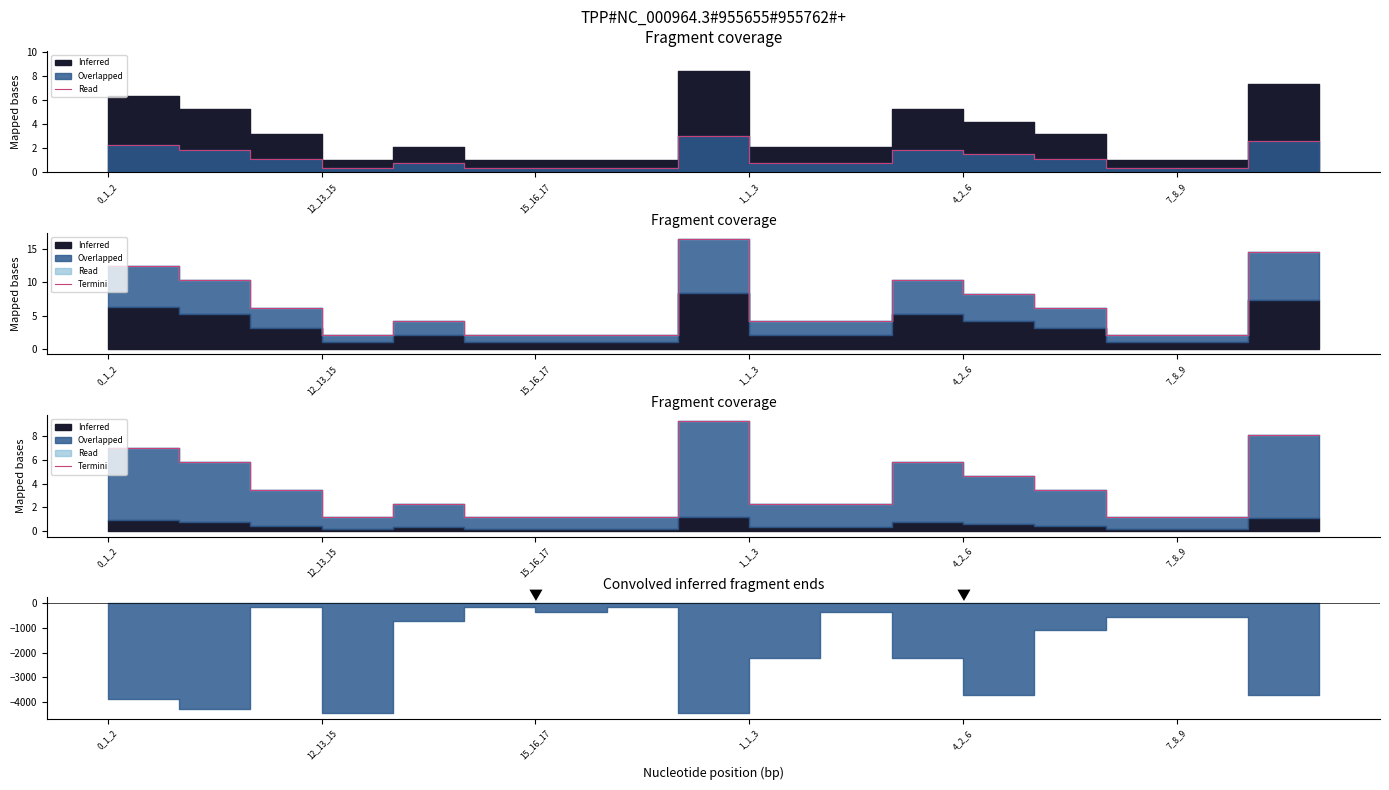

Approximately how many times larger is the value at 9 compared to 8?

8.0